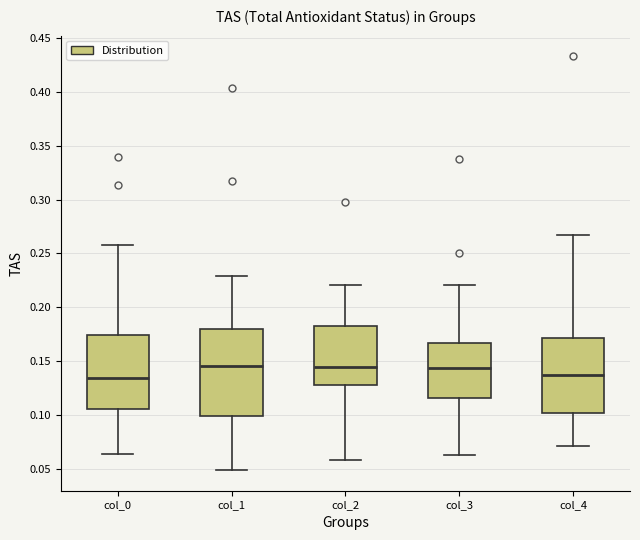

Reading left to right, read every box against the y-axis: the position of its median line, the range the box covers, and the ends of its whiskers. The values are not printed on the chart, so give them approximately, as read against the axis.

col_0: median 0.135, box 0.105 to 0.175, whiskers 0.065 to 0.260
col_1: median 0.145, box 0.100 to 0.180, whiskers 0.050 to 0.230
col_2: median 0.145, box 0.125 to 0.180, whiskers 0.060 to 0.220
col_3: median 0.145, box 0.115 to 0.165, whiskers 0.065 to 0.220
col_4: median 0.135, box 0.100 to 0.170, whiskers 0.070 to 0.265